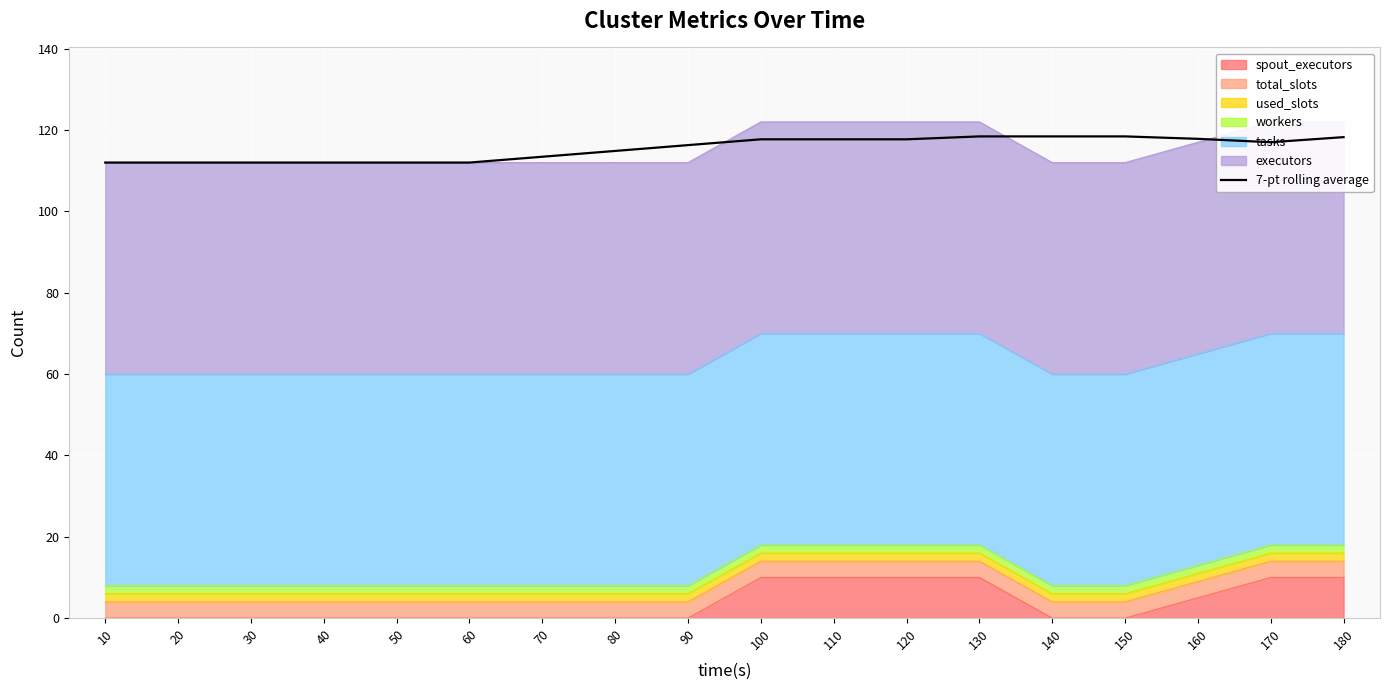

The chart shows a value of 189.3 at 120. True or false?

False